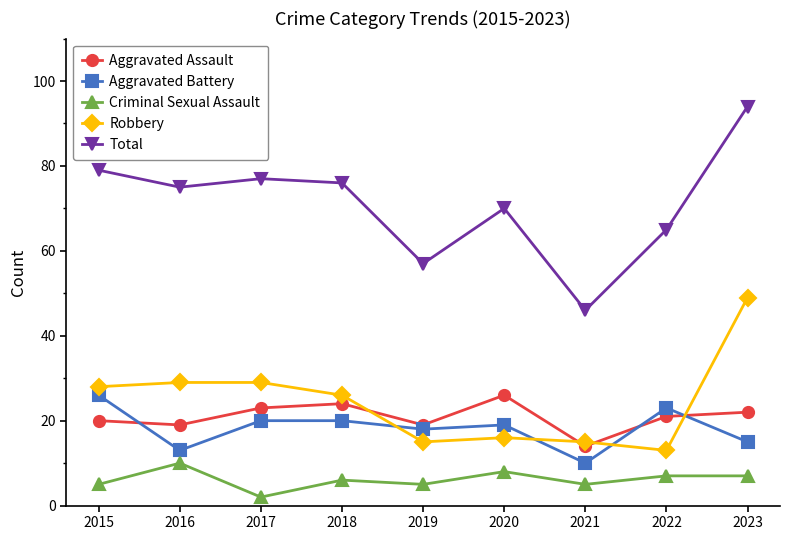

Is this an area chart (filled region under the line)?

No